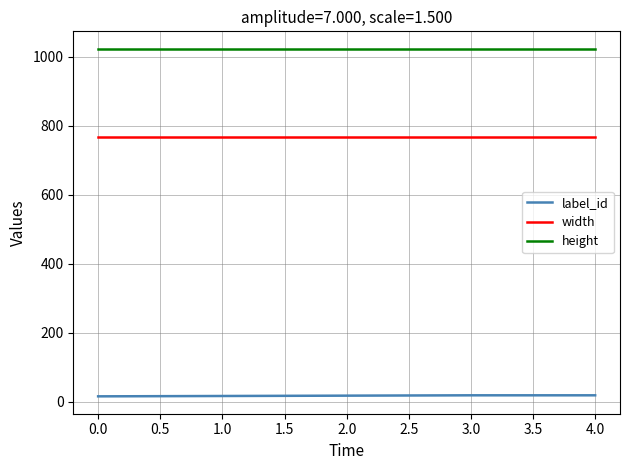

At 1.0, list the series in order from smallest to largest.

label_id, width, height